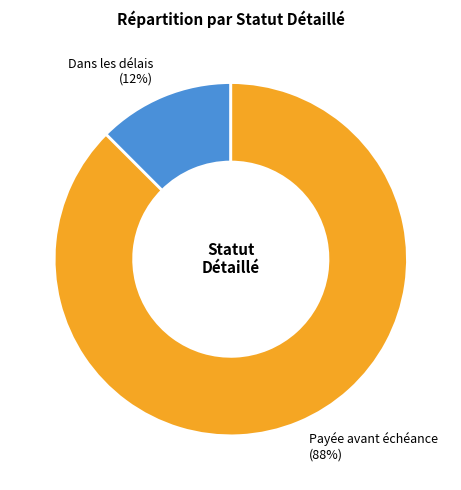

Is there a majority slice in this chart?

Yes